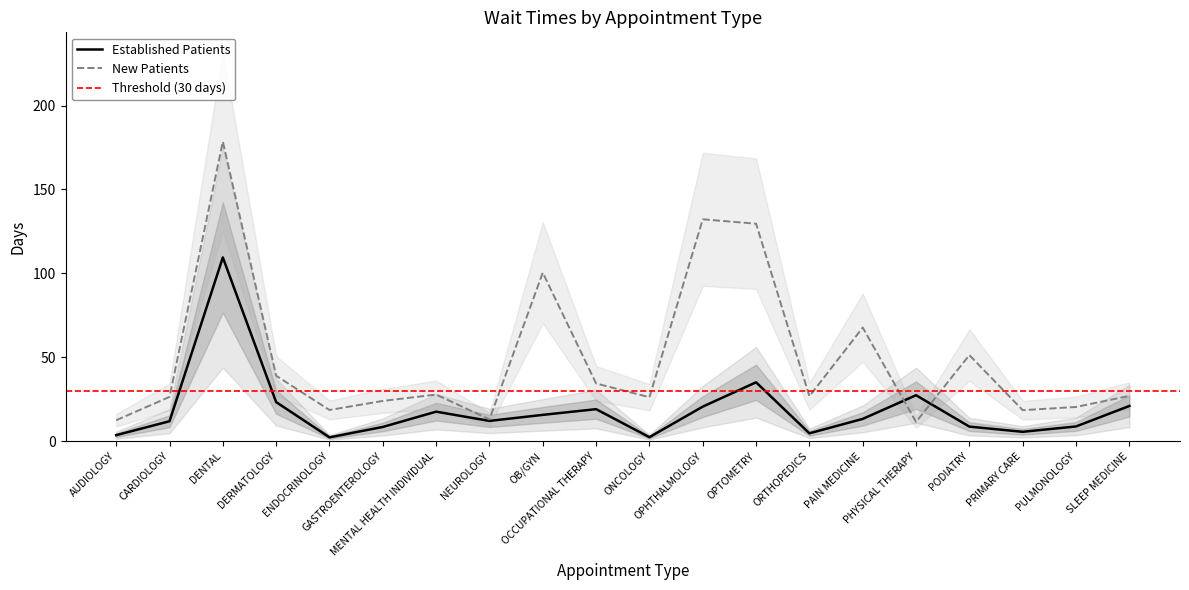

Which series has the largest range (max minus min)?

NewPatients